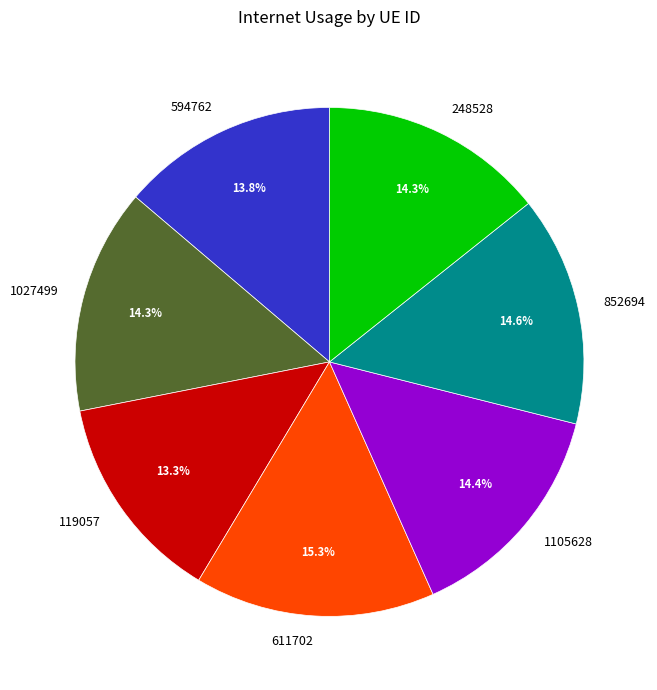

To the nearest percent, what portion does 852694 represent?

15%